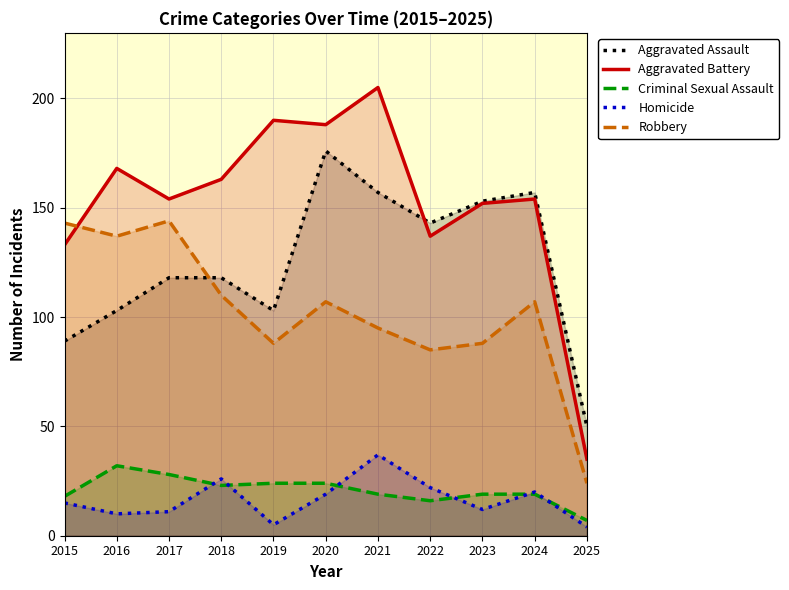

True or false: Robbery has more than 2 points higher than both neighbors.

True